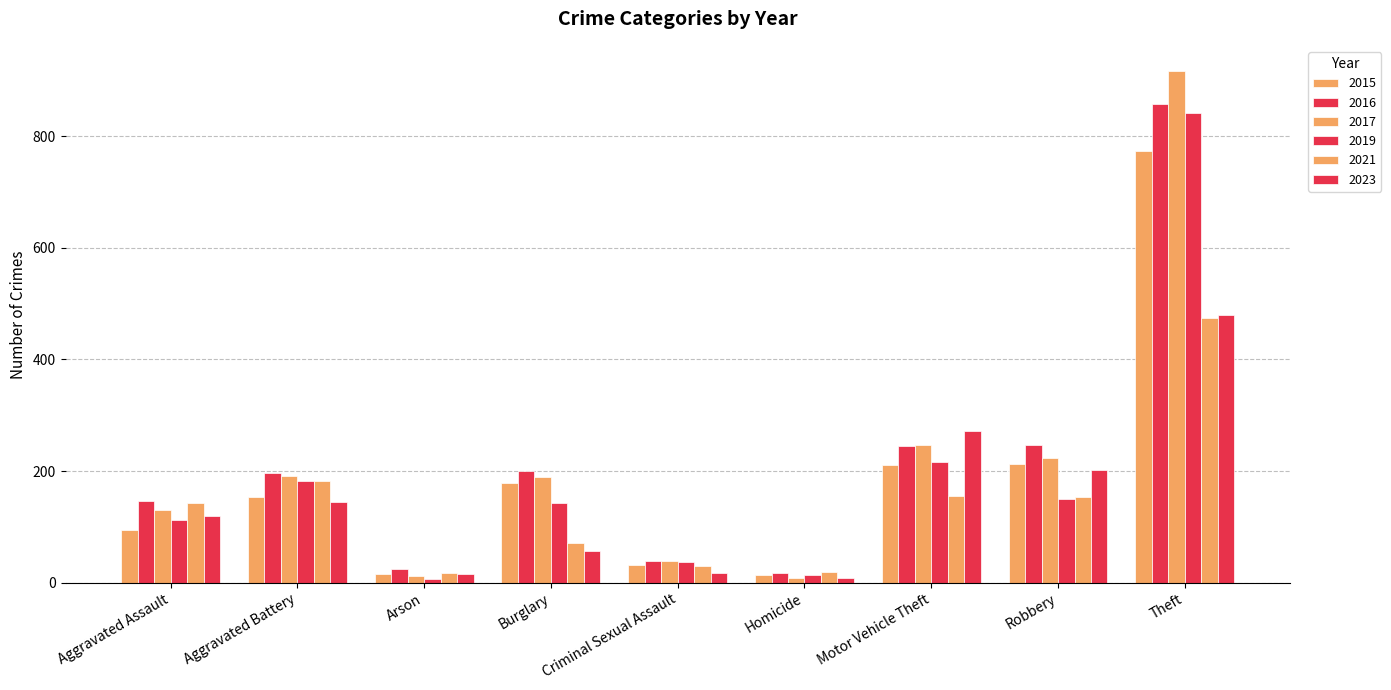

At which label is 2017 closest to 462?

Motor Vehicle Theft